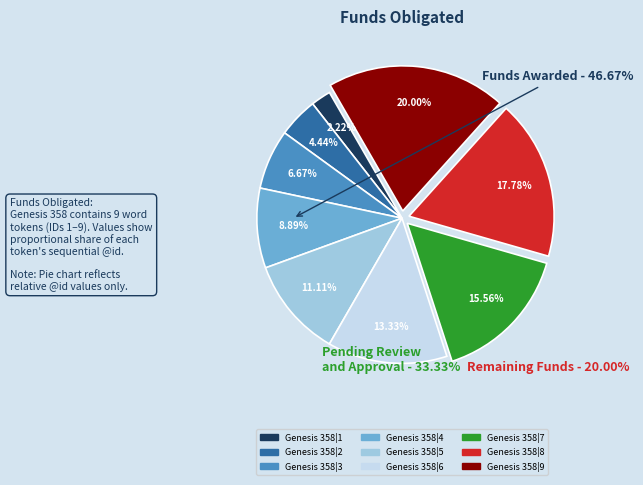

Rank the categories by value from highest to lowest.

Genesis 358|9, Genesis 358|8, Genesis 358|7, Genesis 358|6, Genesis 358|5, Genesis 358|4, Genesis 358|3, Genesis 358|2, Genesis 358|1